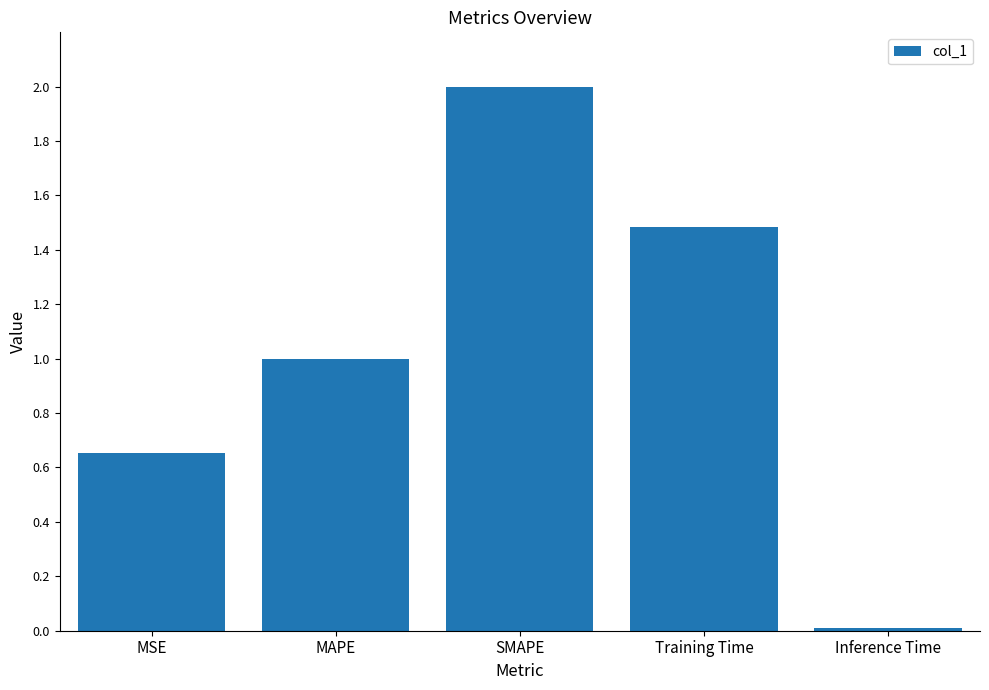

Between Inference Time and Training Time, which is larger?

Training Time